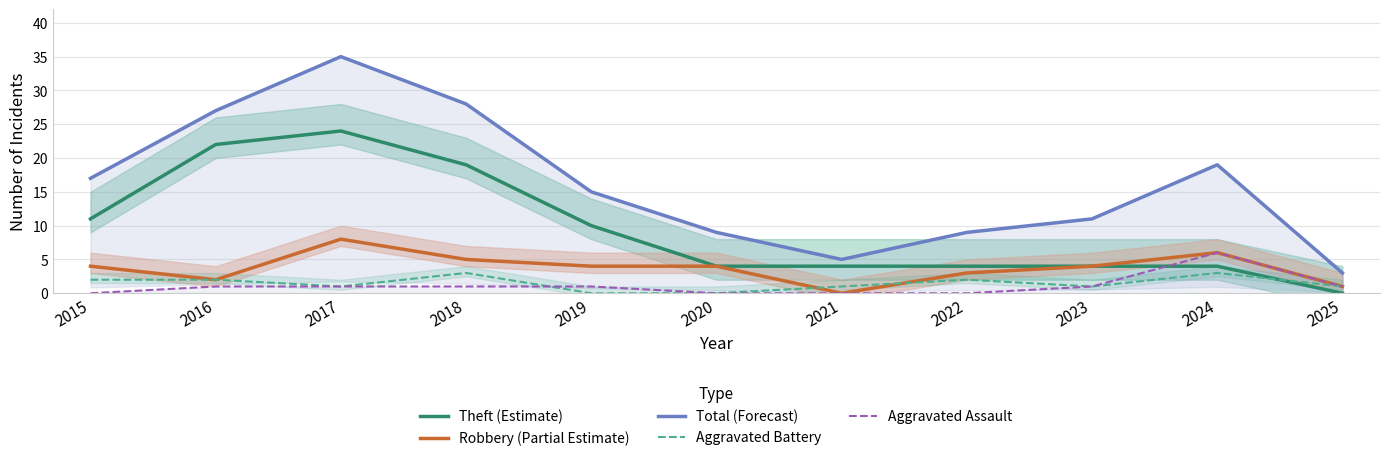

What is the maximum value for Theft (Estimate)?

24